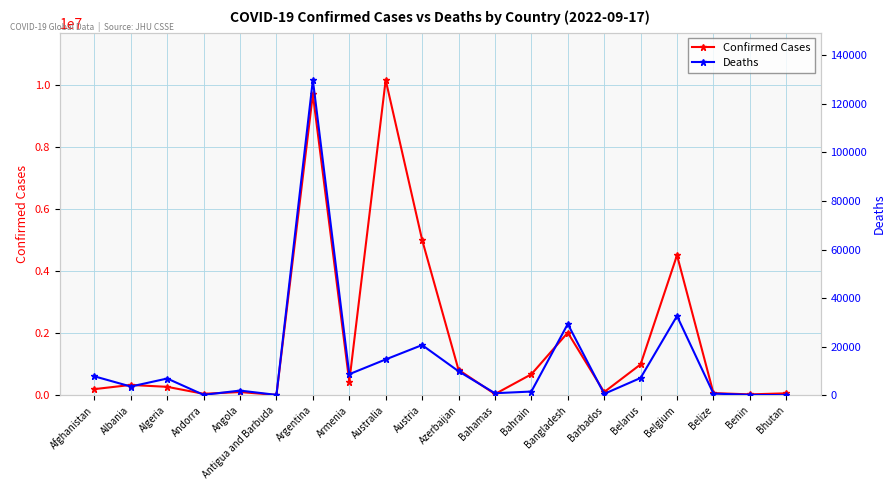

The value of Confirmed Cases at Australia is 4612385. True or false?

False